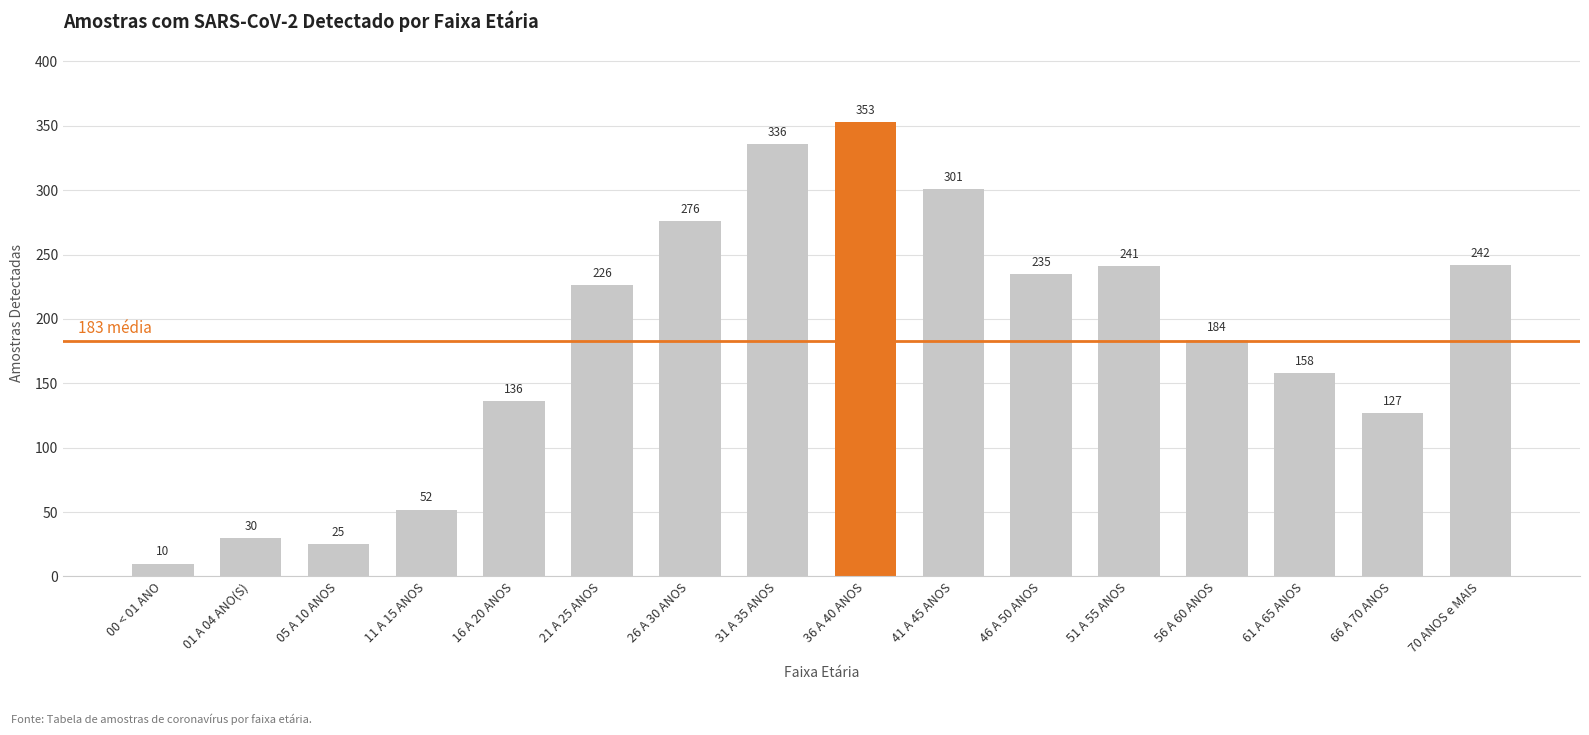

Rank the categories by value from highest to lowest.

36 A 40 ANOS, 31 A 35 ANOS, 41 A 45 ANOS, 26 A 30 ANOS, 70 ANOS e MAIS, 51 A 55 ANOS, 46 A 50 ANOS, 21 A 25 ANOS, 56 A 60 ANOS, 61 A 65 ANOS, 16 A 20 ANOS, 66 A 70 ANOS, 11 A 15 ANOS, 01 A 04 ANO(S), 05 A 10 ANOS, 00 < 01 ANO